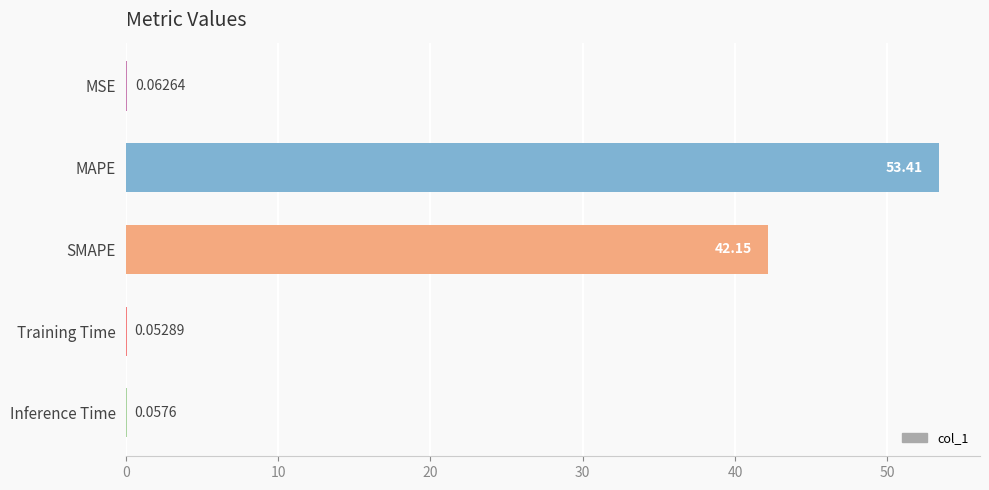

What is the sum of all values?

95.7